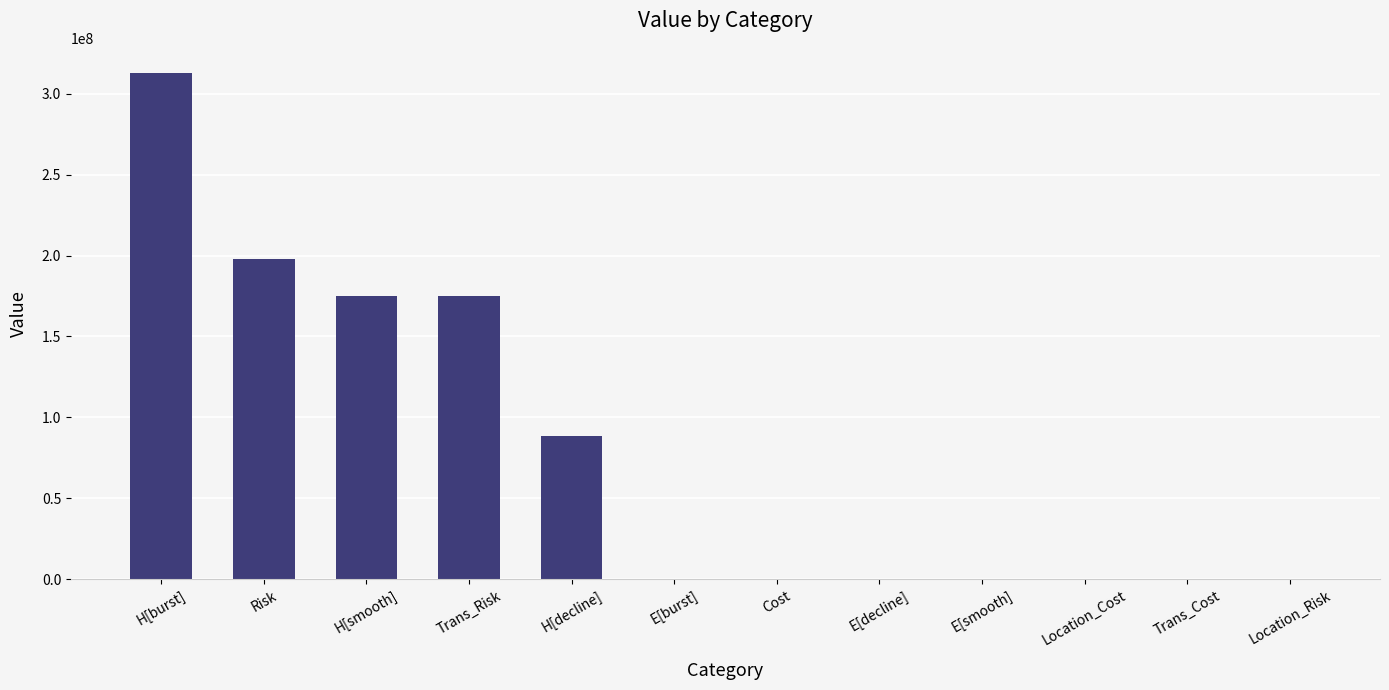

What is the greatest value displayed?

312607248.4